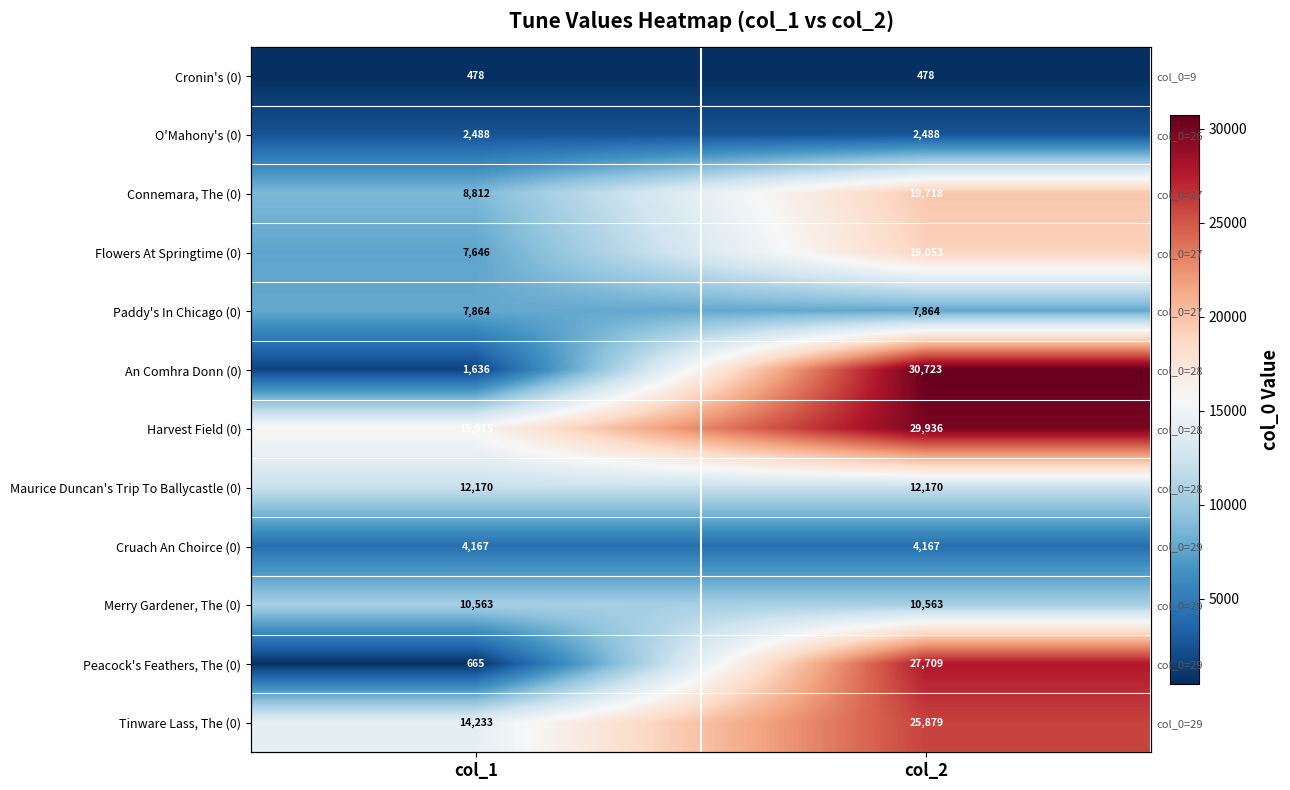

What is the sum of all Paddy's In Chicago (0) values?

15728